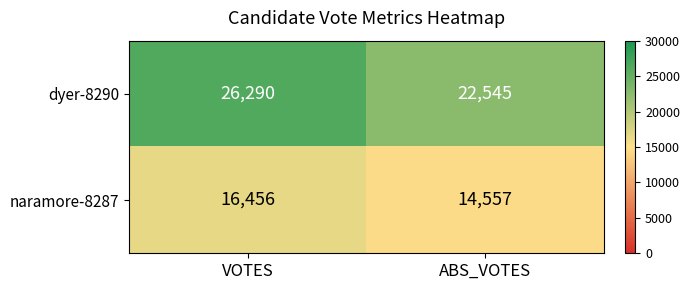

Which category has the highest value across all series?

VOTES